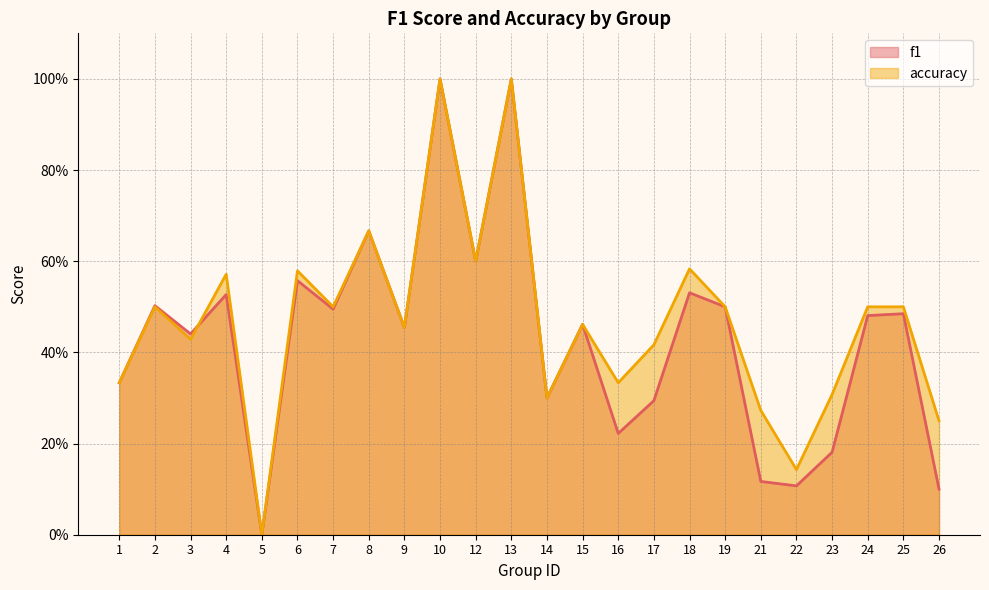

Which series has the largest total across all categories?

accuracy